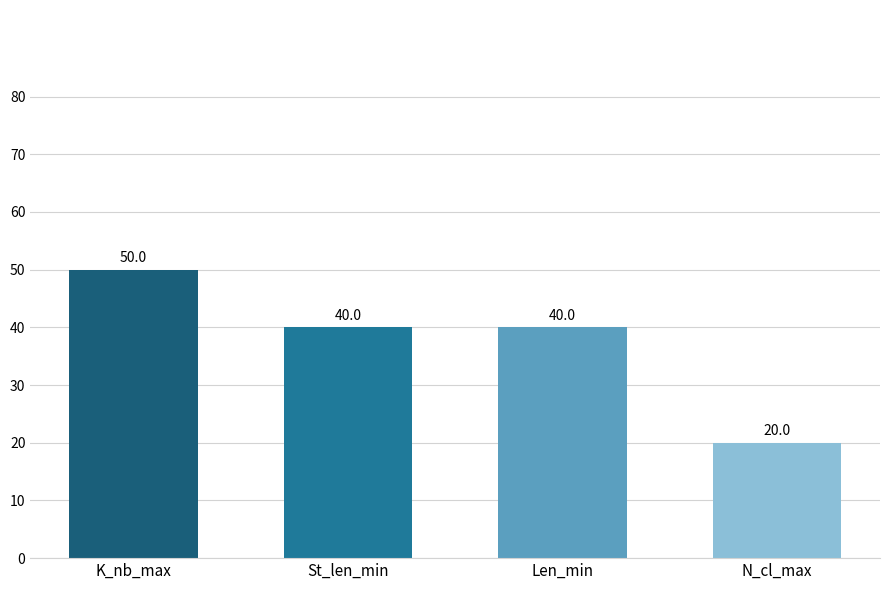

Reading right to left, extract all data points from this chart.

20	40	40	50